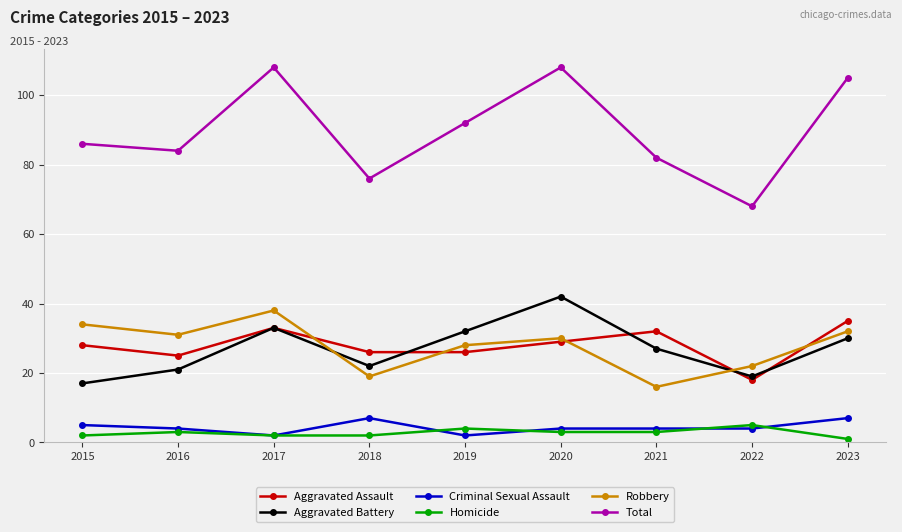

What is the average value of the Homicide series?

3